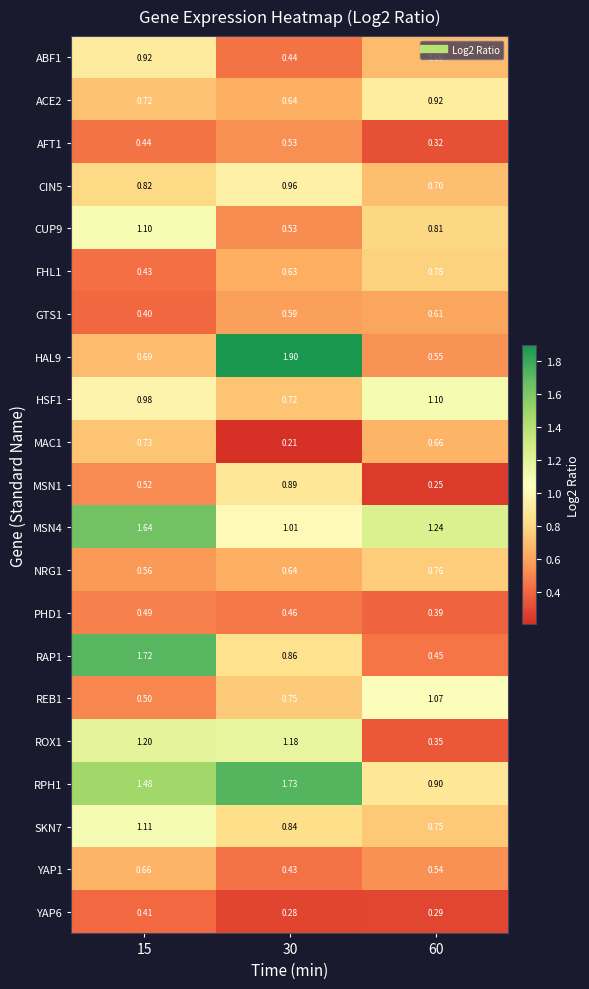

What is the spread (max minus min) of values at 15?

1.3